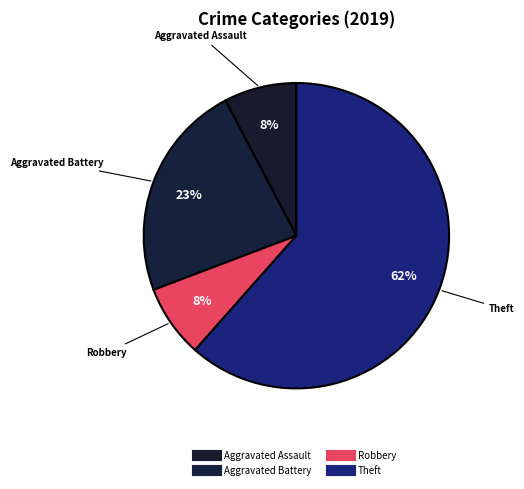

Count the number of slices in the pie.

4